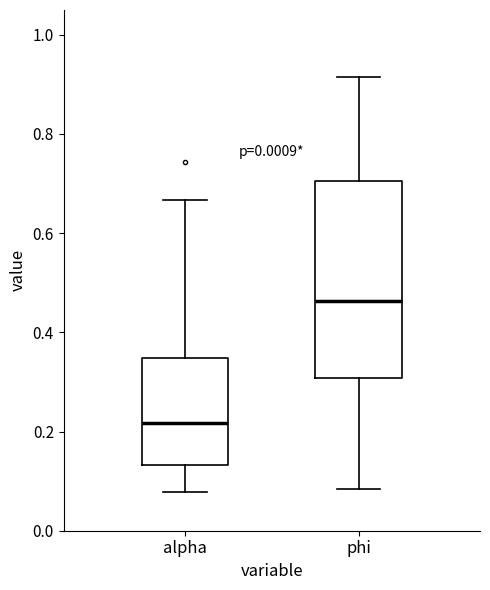

Reading left to right, transcribe this box plot: for each box, give where its median line is, the range the box spans, and where its two whiskers end, as read against the y-axis. The values are not printed on the chart, so give them approximately, as read against the axis.

alpha: median 0.22, box 0.14 to 0.34, whiskers 0.08 to 0.66
phi: median 0.46, box 0.30 to 0.70, whiskers 0.08 to 0.92